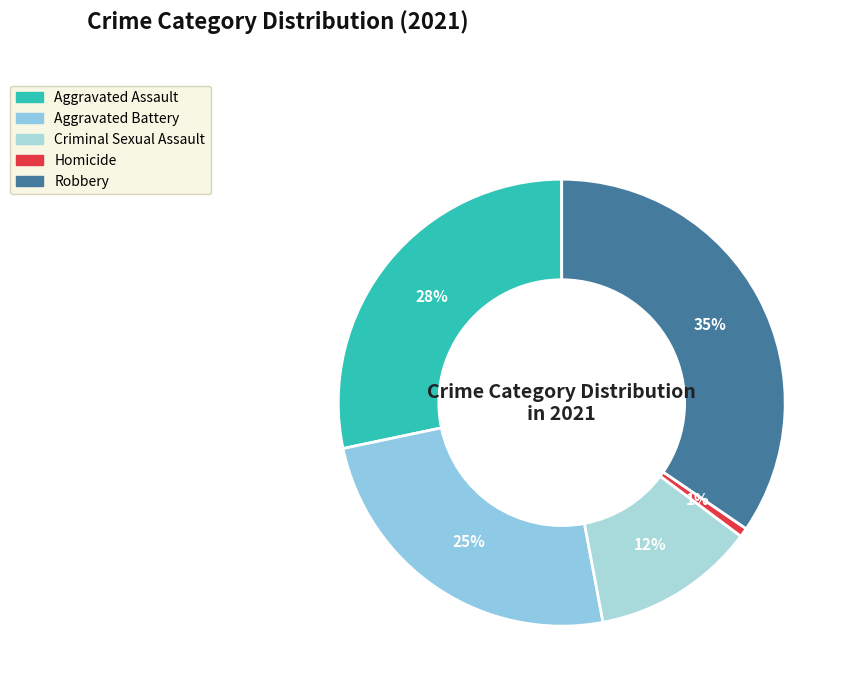

Which category has the biggest portion of the pie?

Robbery